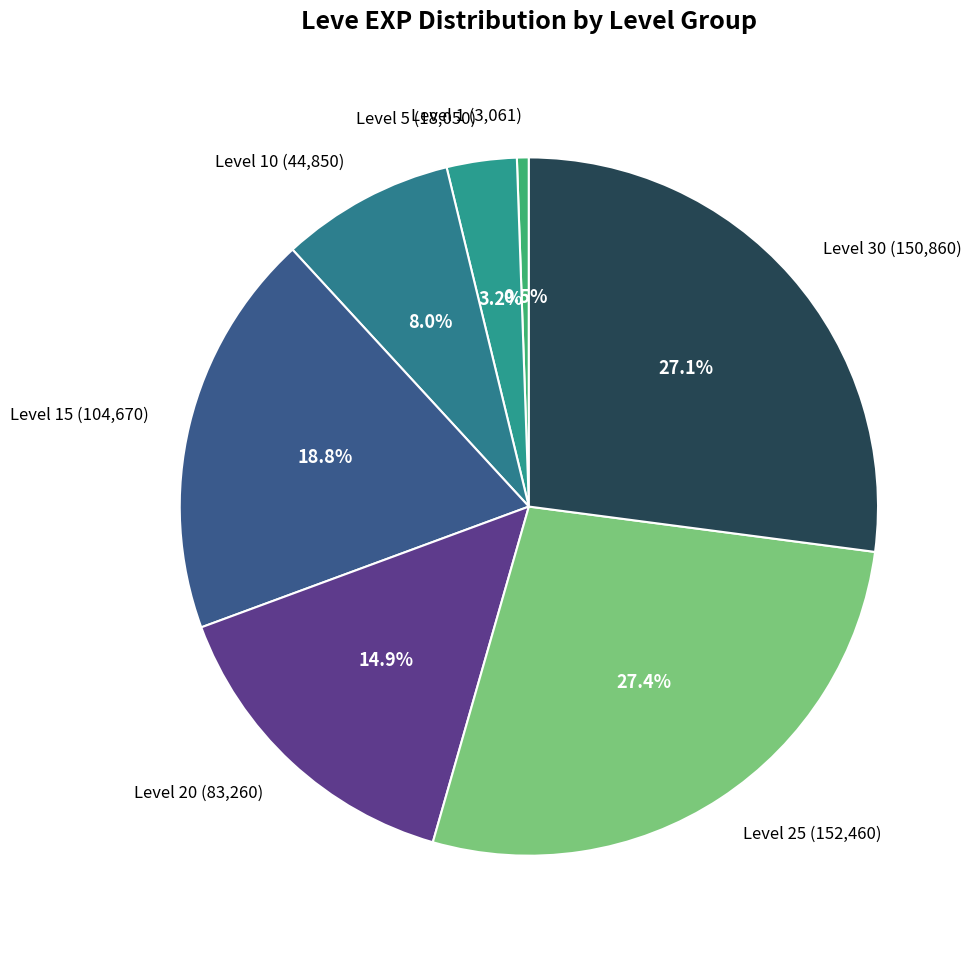

To the nearest percent, what is the difference between the largest and smallest slice percentages?

27%